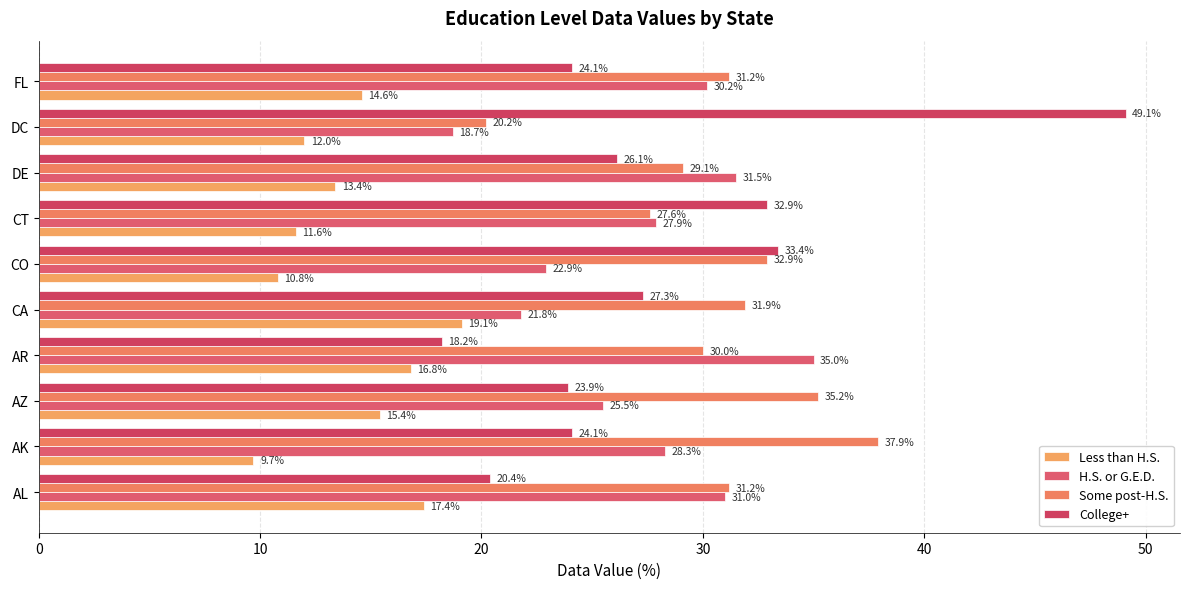

What is the difference between the maximum and minimum values in the College+ series?

30.9